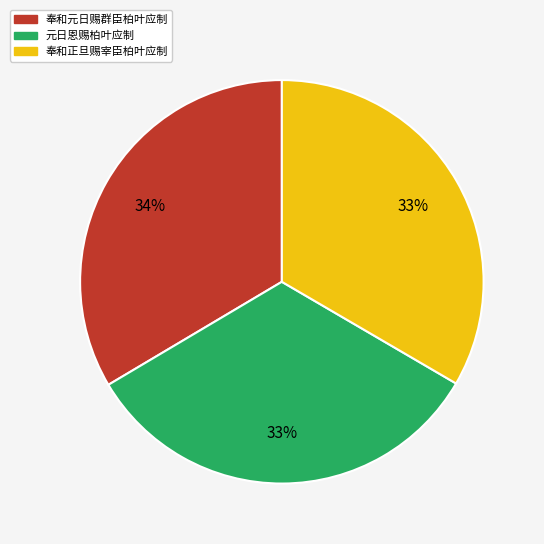

To the nearest percent, what percentage of the pie is 奉和元日赐群臣柏叶应制?

34%